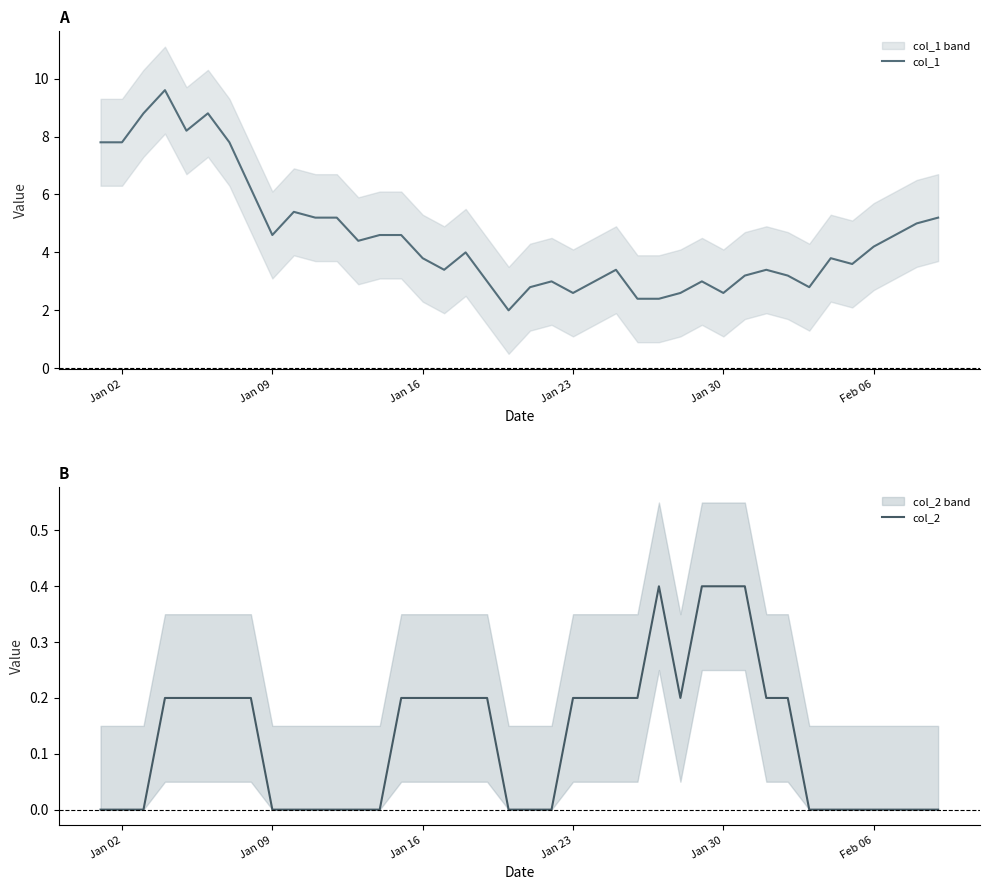

What is the maximum value for col_1?

9.6